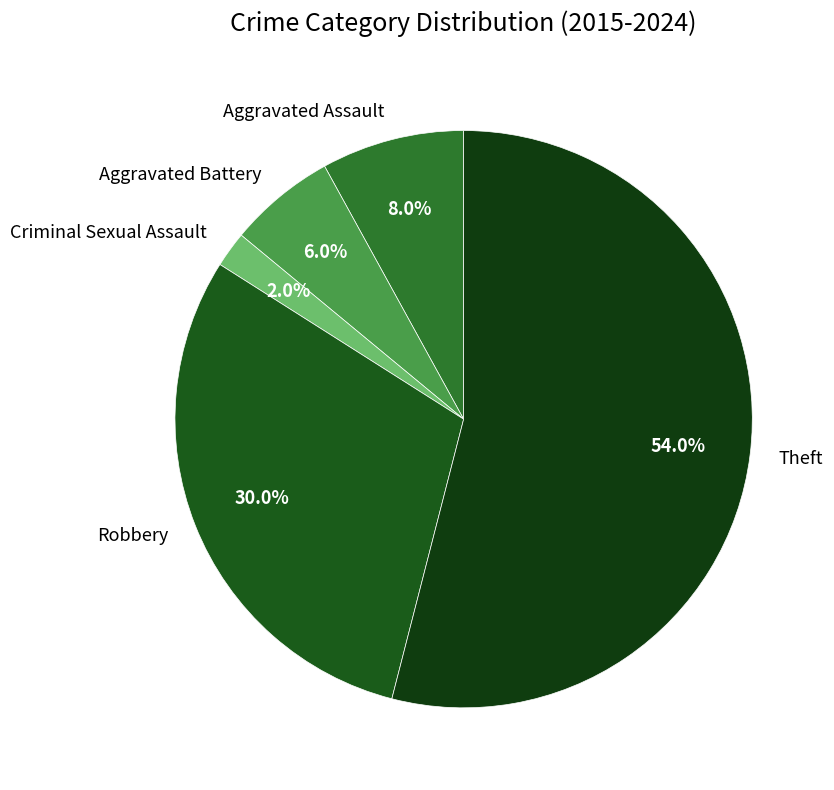

Count the number of slices in the pie.

5